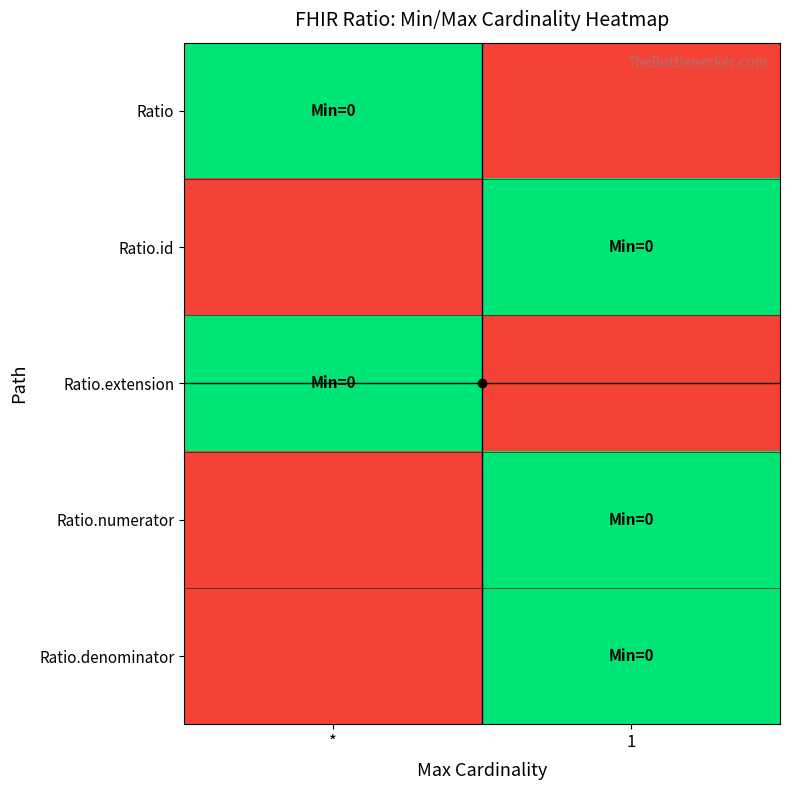

Which has a higher value, * or 1?

1